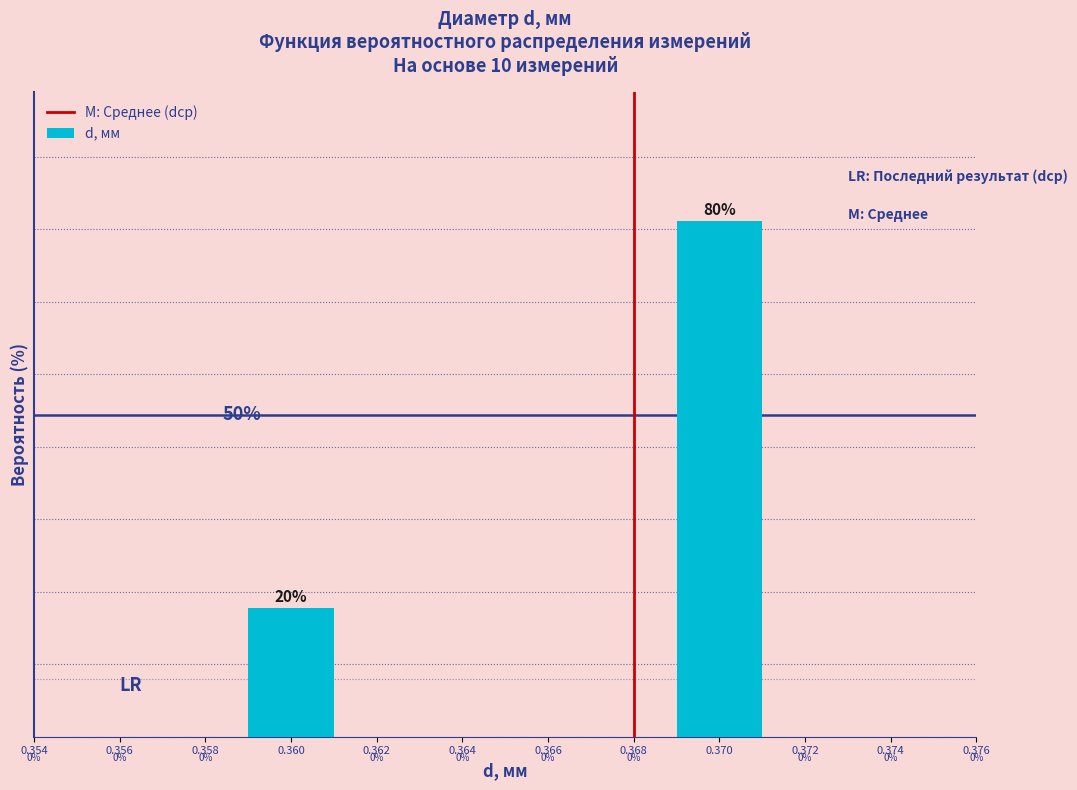

Are the bars horizontal?

No